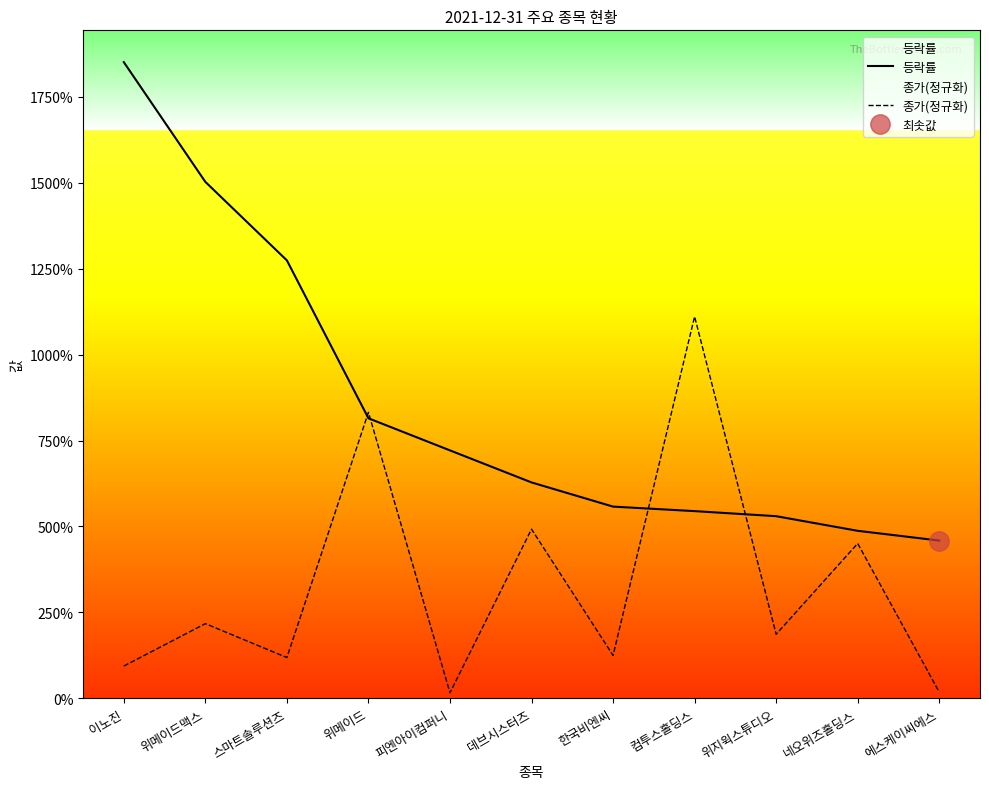

What is the sum of all 등락률 values?

9370.1